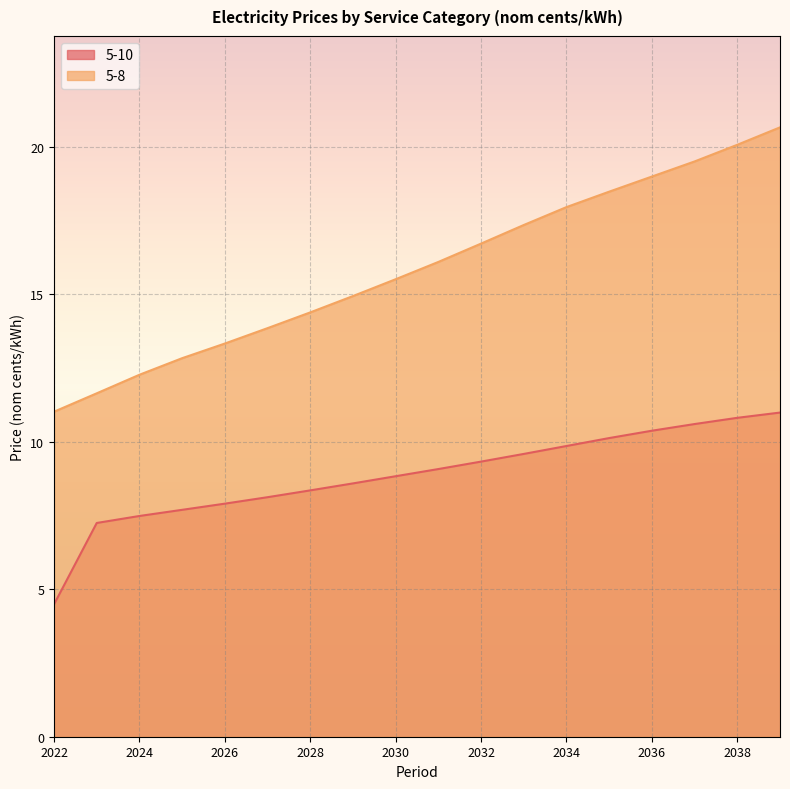

List the series in order of their peak value, lowest first.

5-10, 5-8